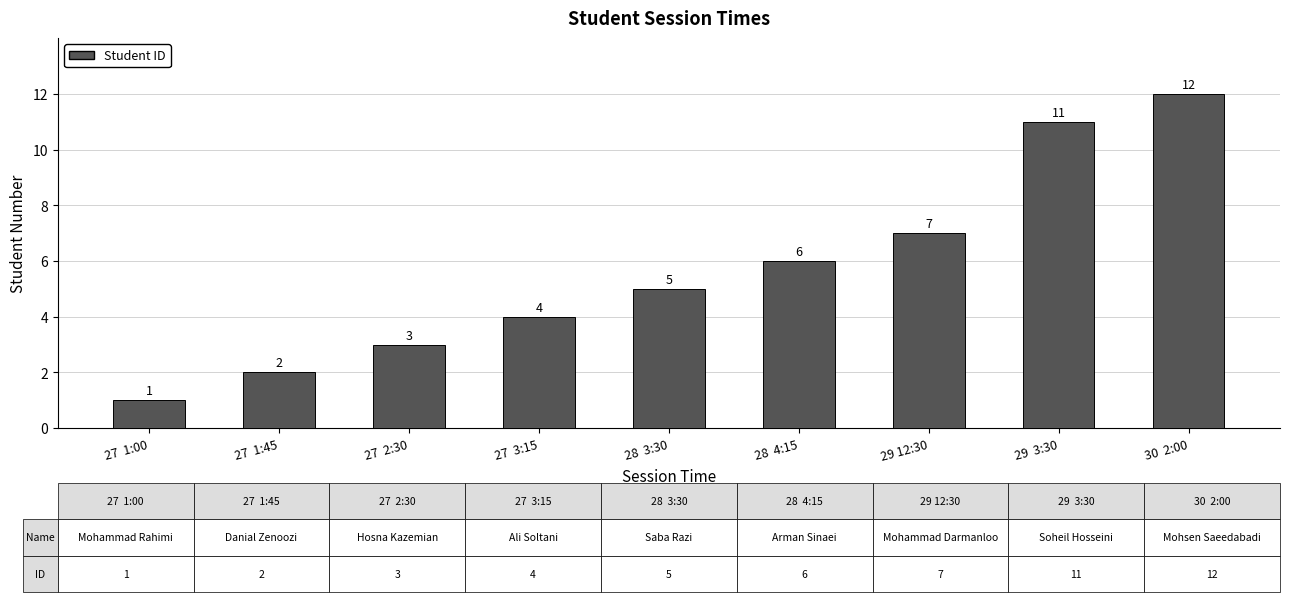

The value at 27  1:00 is 1. True or false?

True